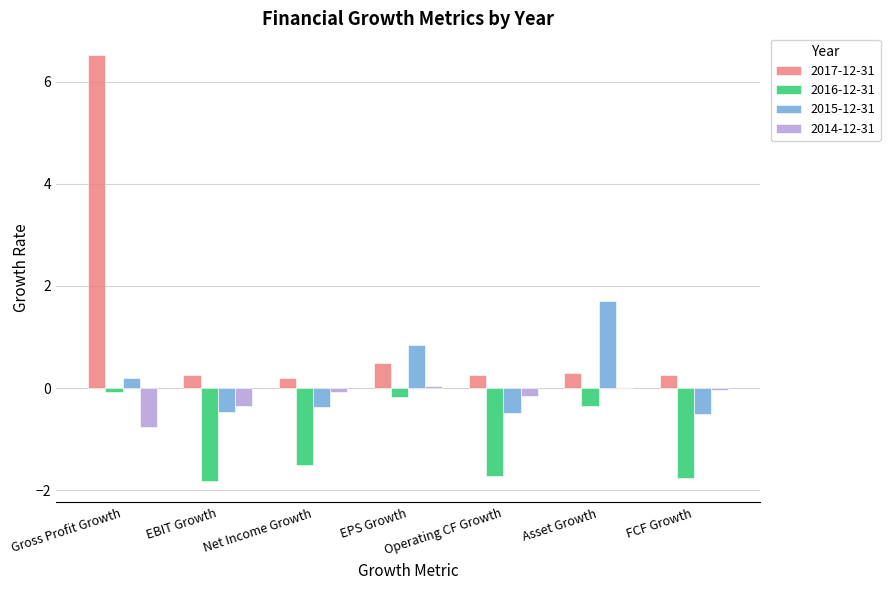

Is it true that 2014-12-31 equals -1.3 at Gross Profit Growth?

False